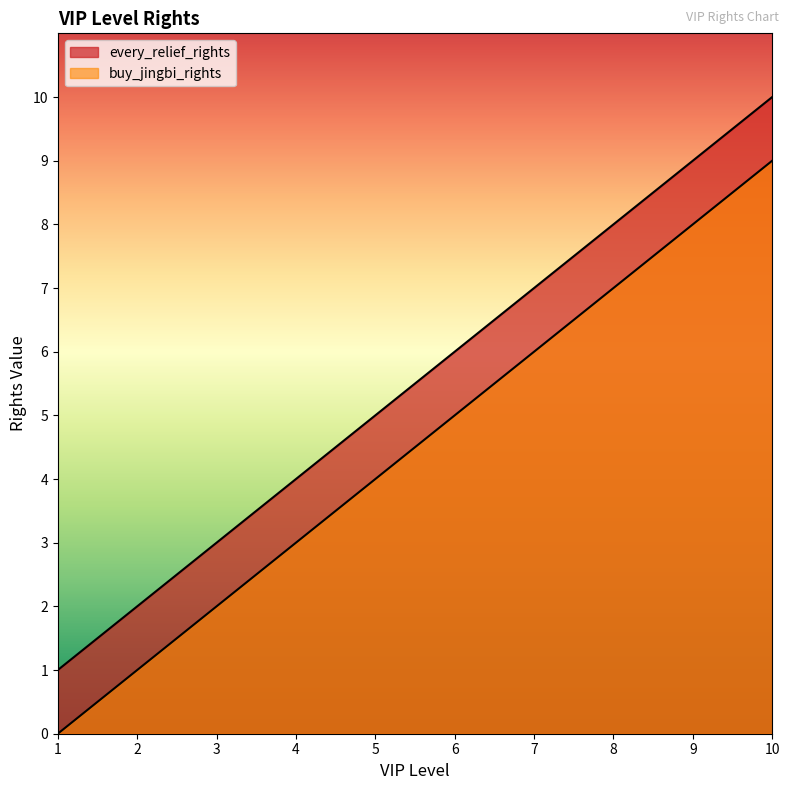

Rank the series by their maximum value, from highest to lowest.

every_relief_rights, buy_jingbi_rights